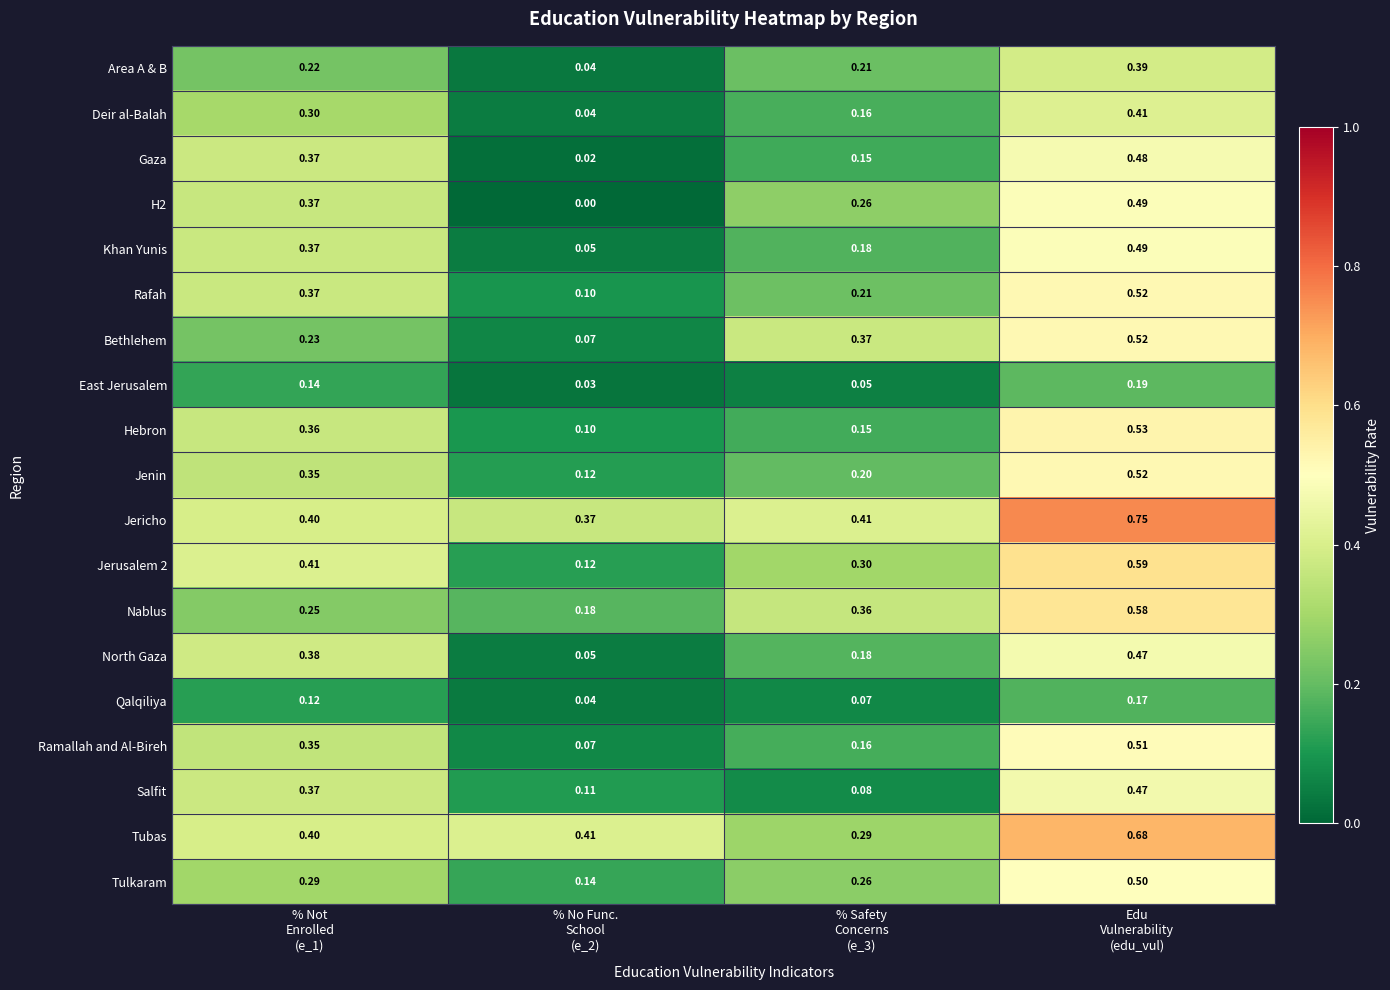

Which series has the largest total across all categories?

Jericho